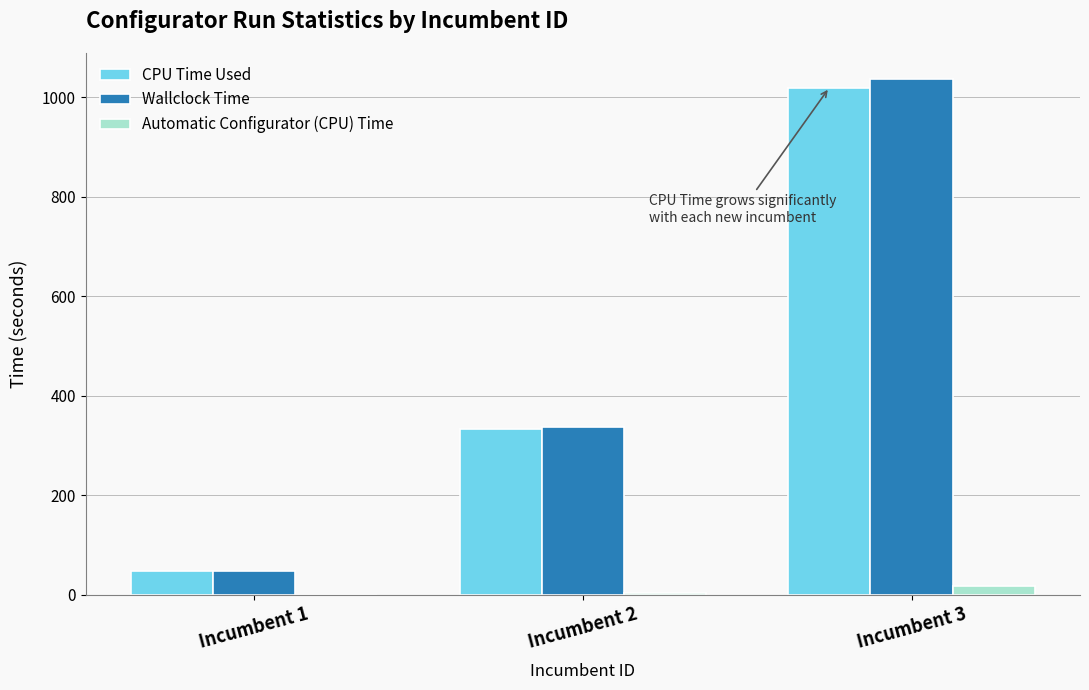

Between Incumbent 2 and Incumbent 3, which series saw the biggest shift?

Wallclock Time